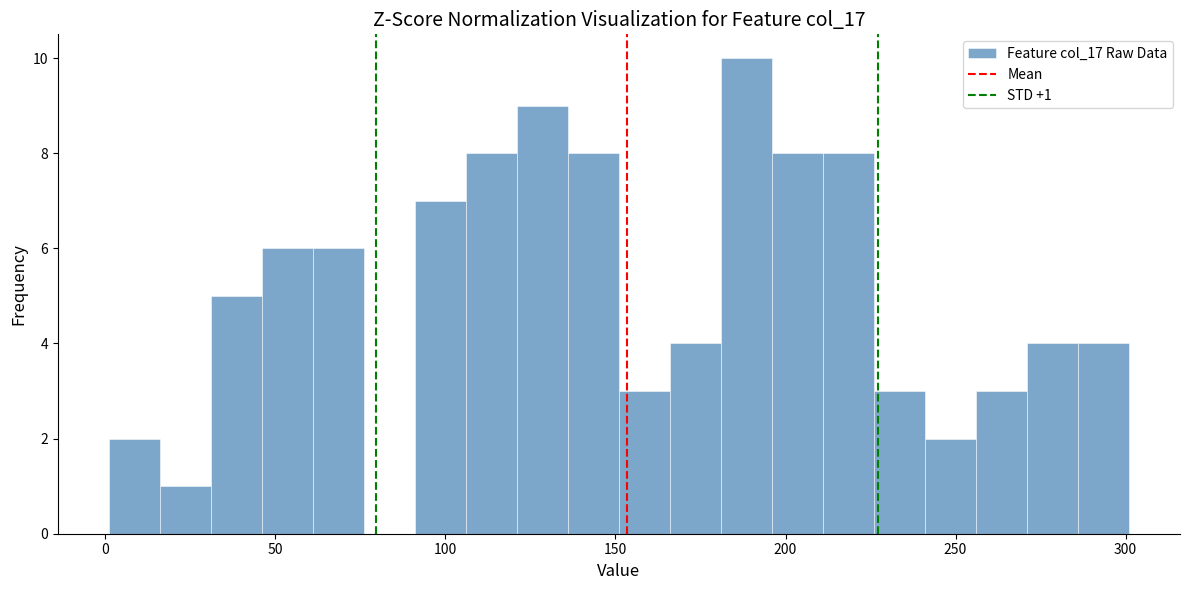

Around what value on the x-axis is the tallest bar? Give the approximate position of its centre, as read against the axis.

190